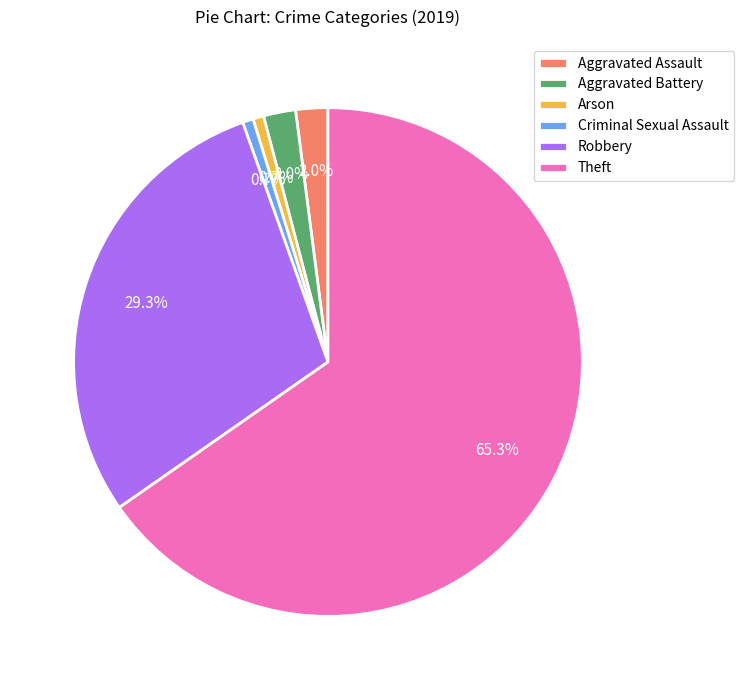

Which slice is the largest?

Theft